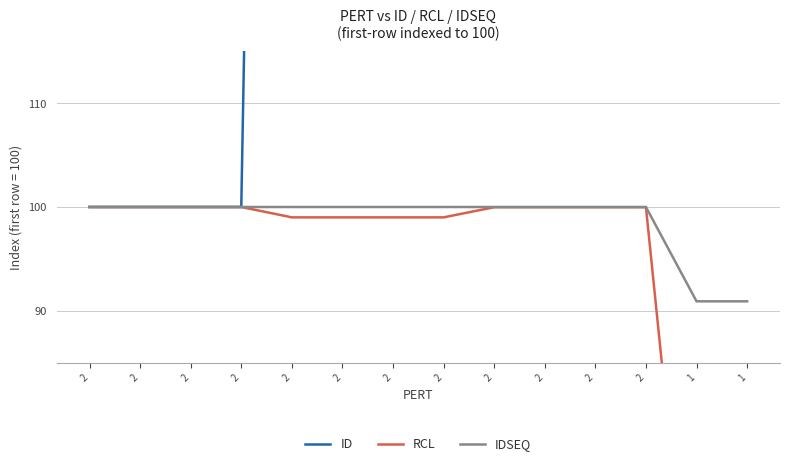

Is it true that RCL equals 57.6 at 2?

False